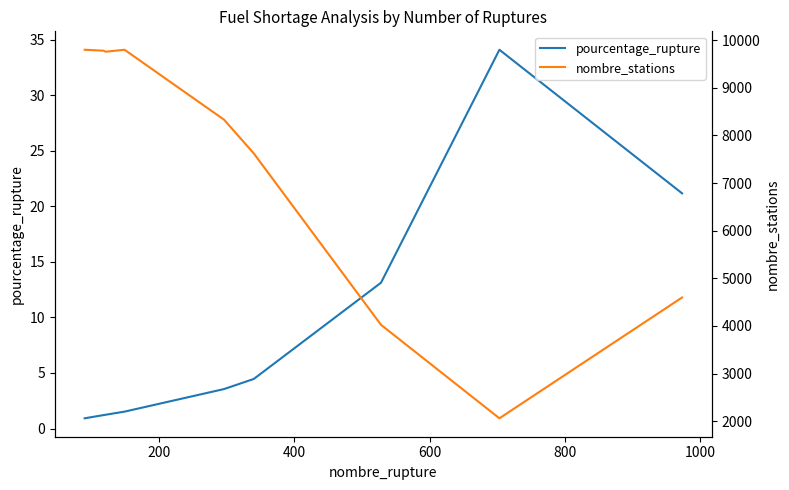

True or false: nombre_stations and pourcentage_rupture cross at least once.

False